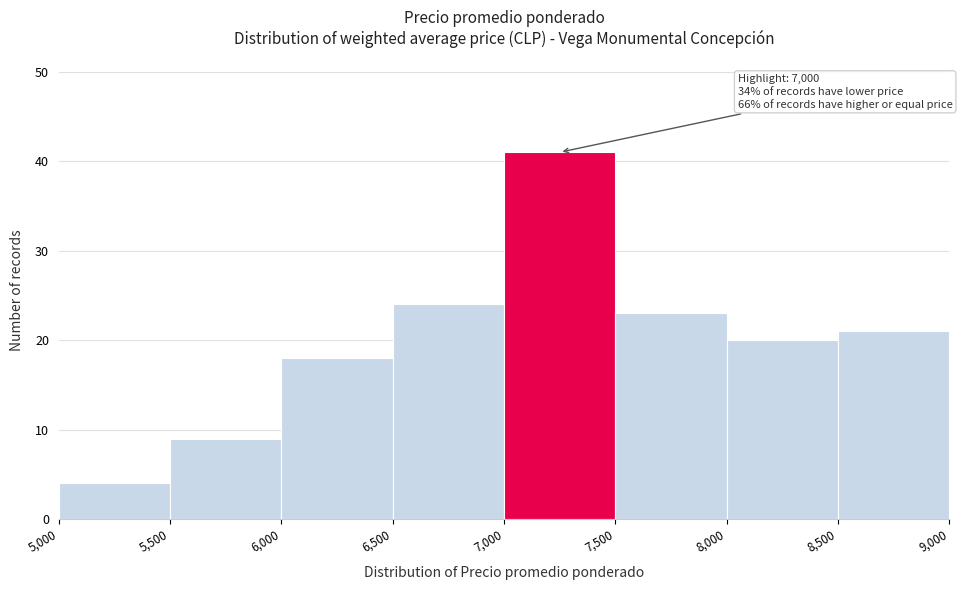

Which range on the x-axis has the tallest bar?

7,000 to 7,500